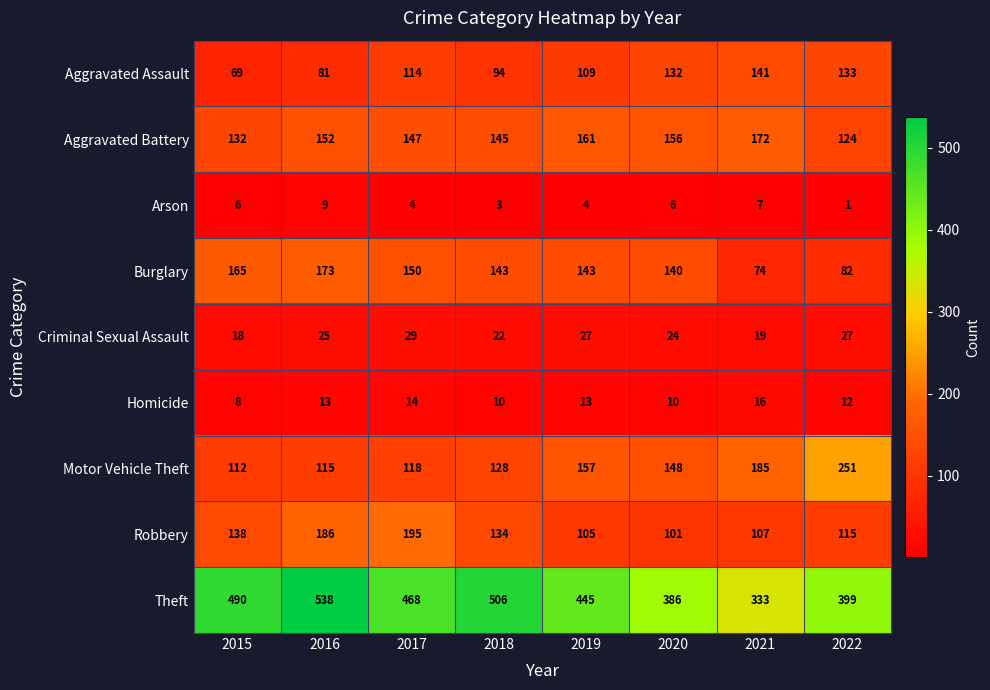

Read the Criminal Sexual Assault value at 2020.

24